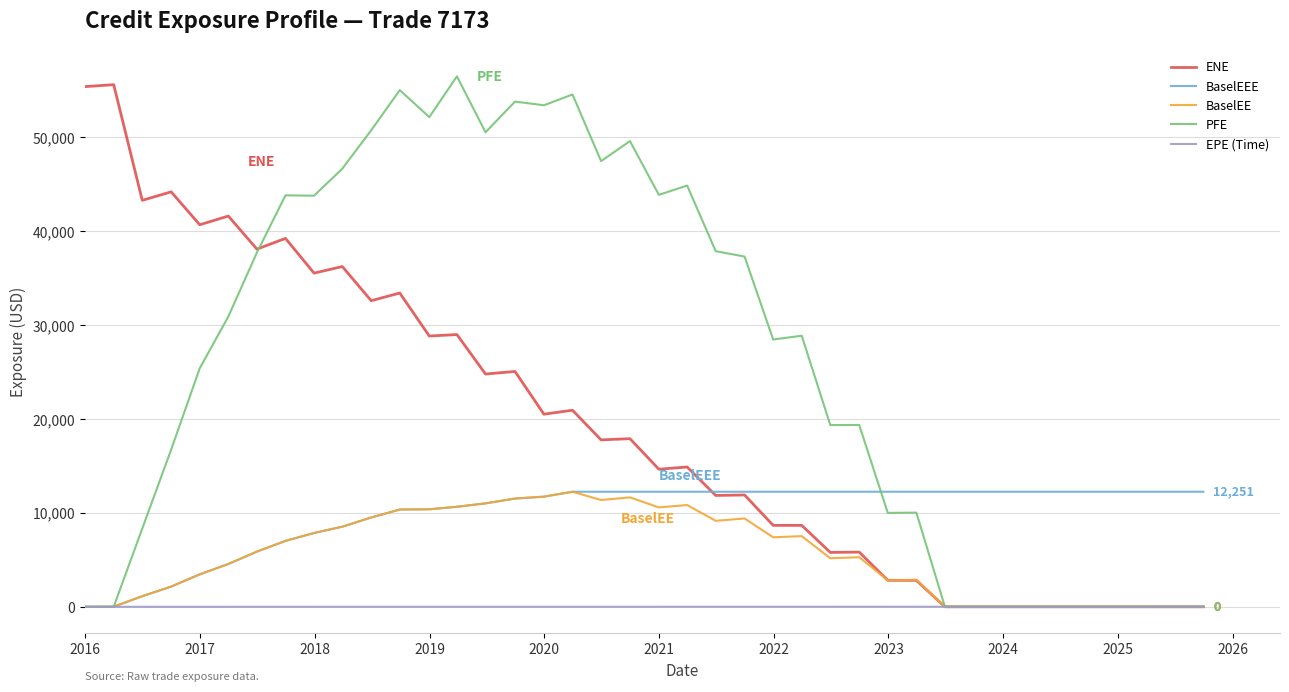

List the series in order of their overall mean, highest first.

PFE, ENE, BaselEEE, BaselEE, EPE (Time)